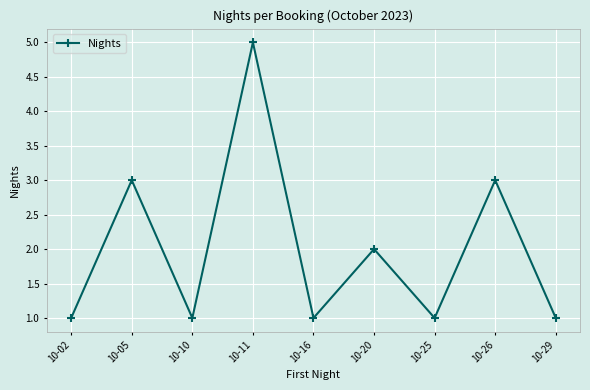

What is the value of the 4th point from the left?

5